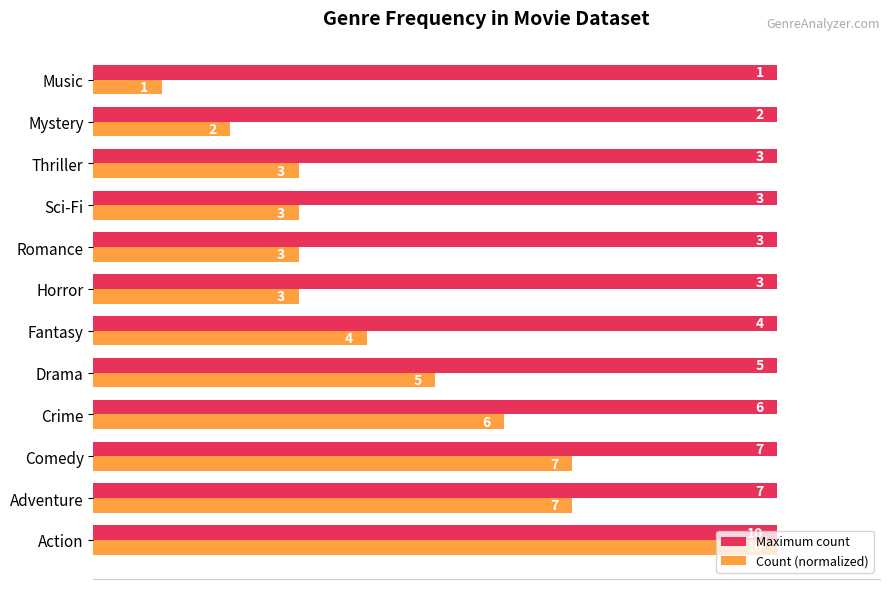

What are all the series names shown in the legend?

Maximum count, Count (normalized)